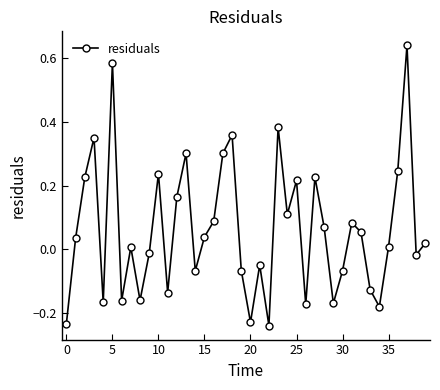

How many interior local valleys (lower than both neighbors) does the data have?

12